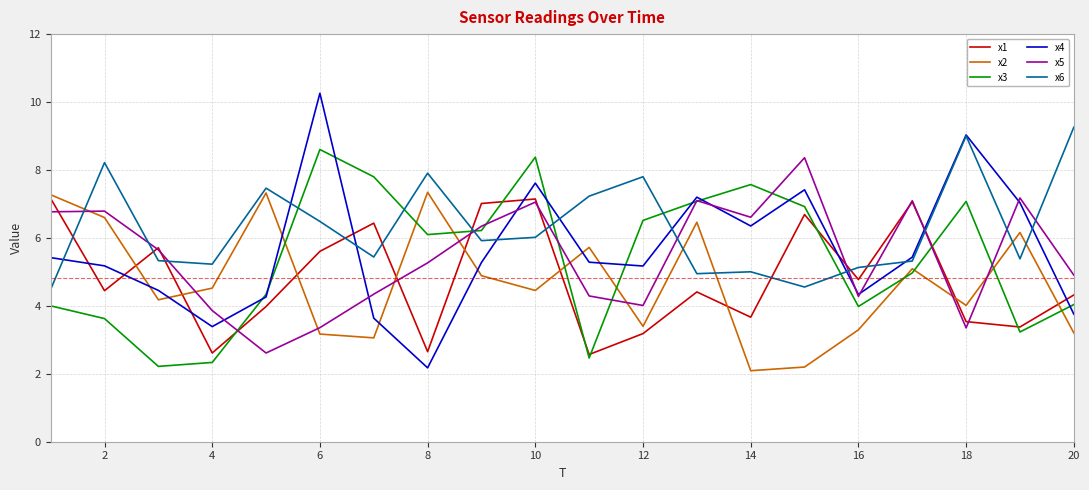

Which series has the largest range (max minus min)?

x4